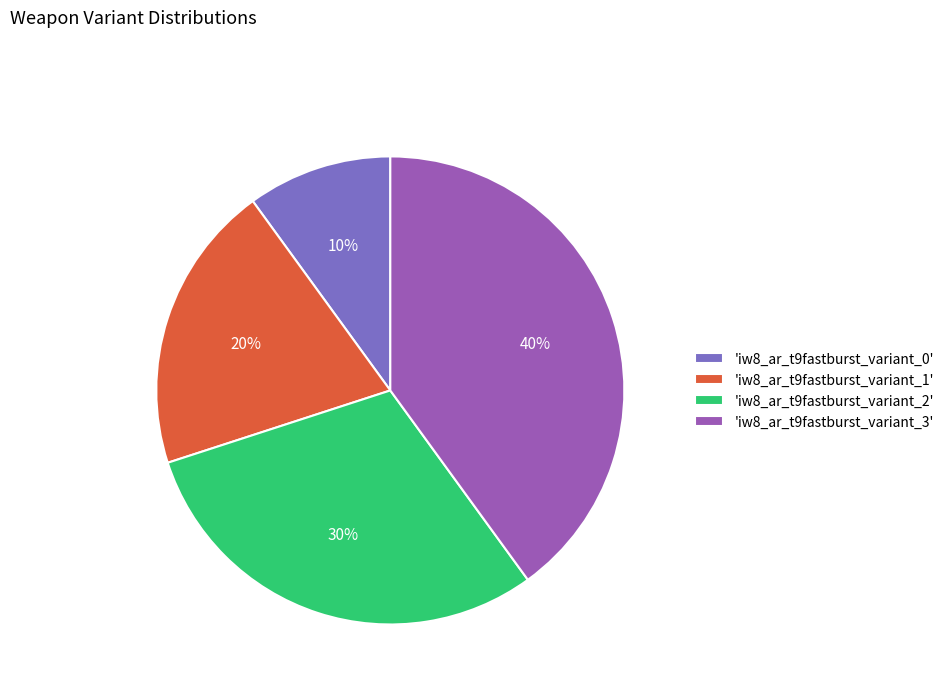

Do 'iw8_ar_t9fastburst_variant_1' and 'iw8_ar_t9fastburst_variant_3' together represent more than half of the pie?

Yes